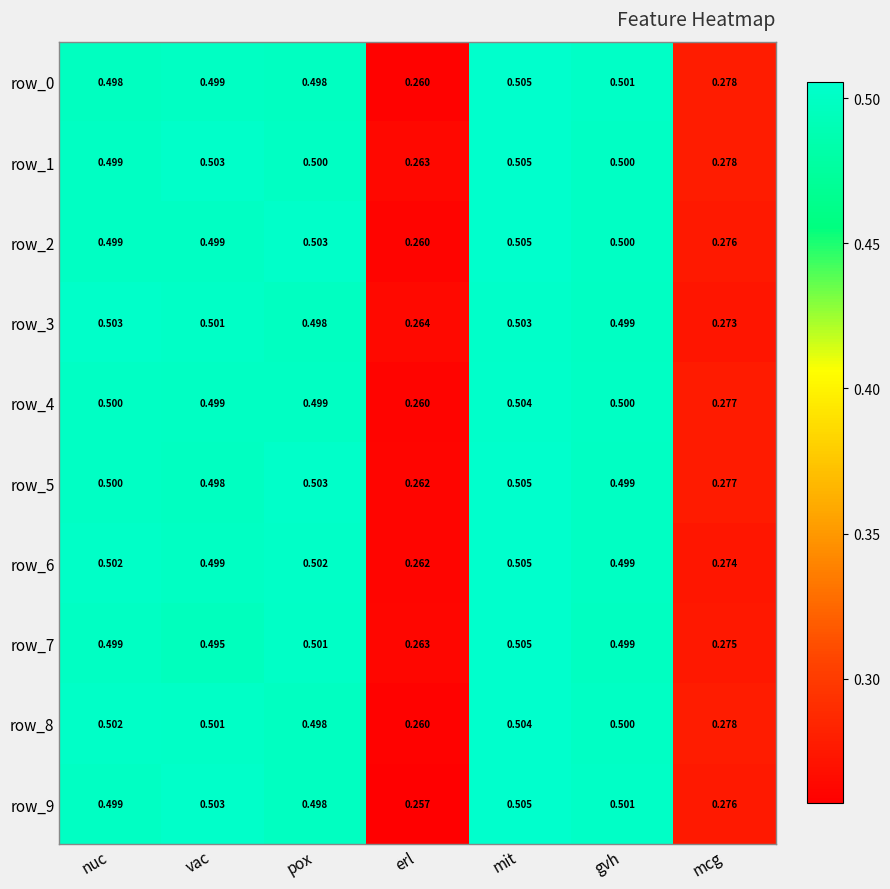

What is the difference between the maximum and second lowest values in the row_0 series?

0.2